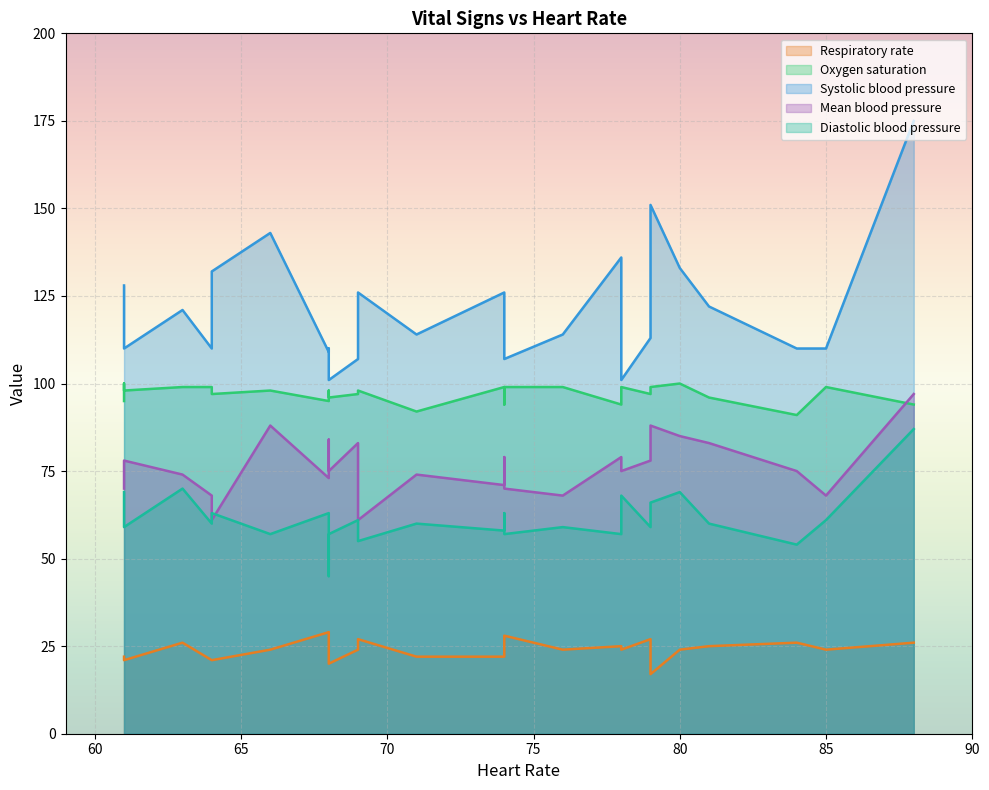

True or false: Respiratory rate and Heart Rate intersect in this chart.

False